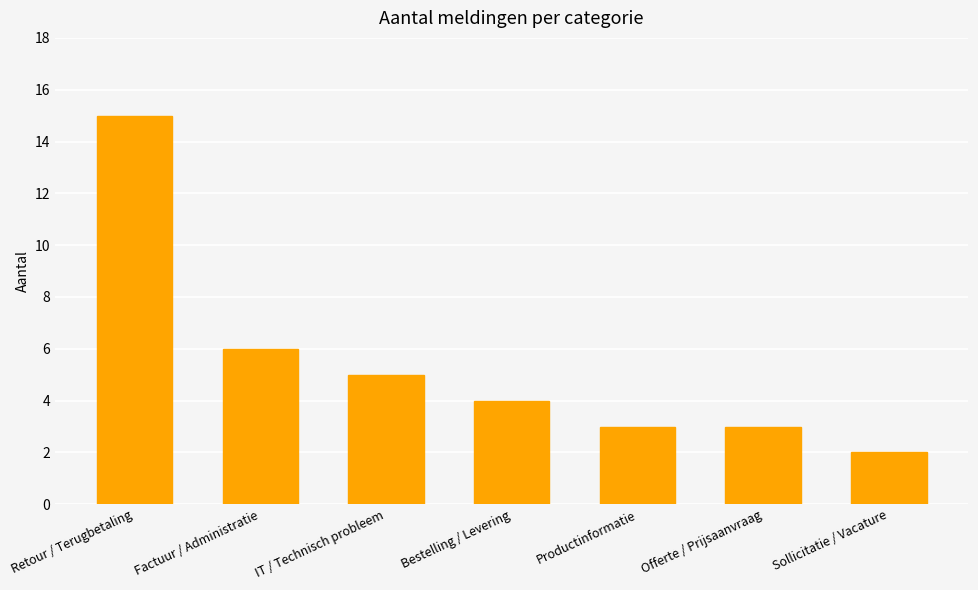

What is the label of the 7th bar from the right?

Retour / Terugbetaling